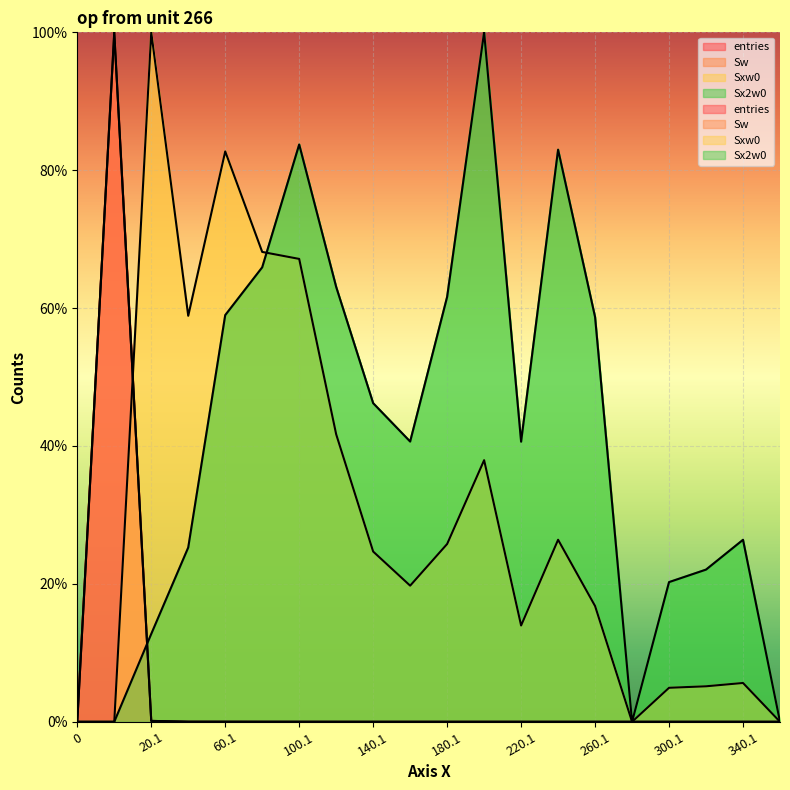

Where is Sx2w0 nearest to the value 50?

140.1